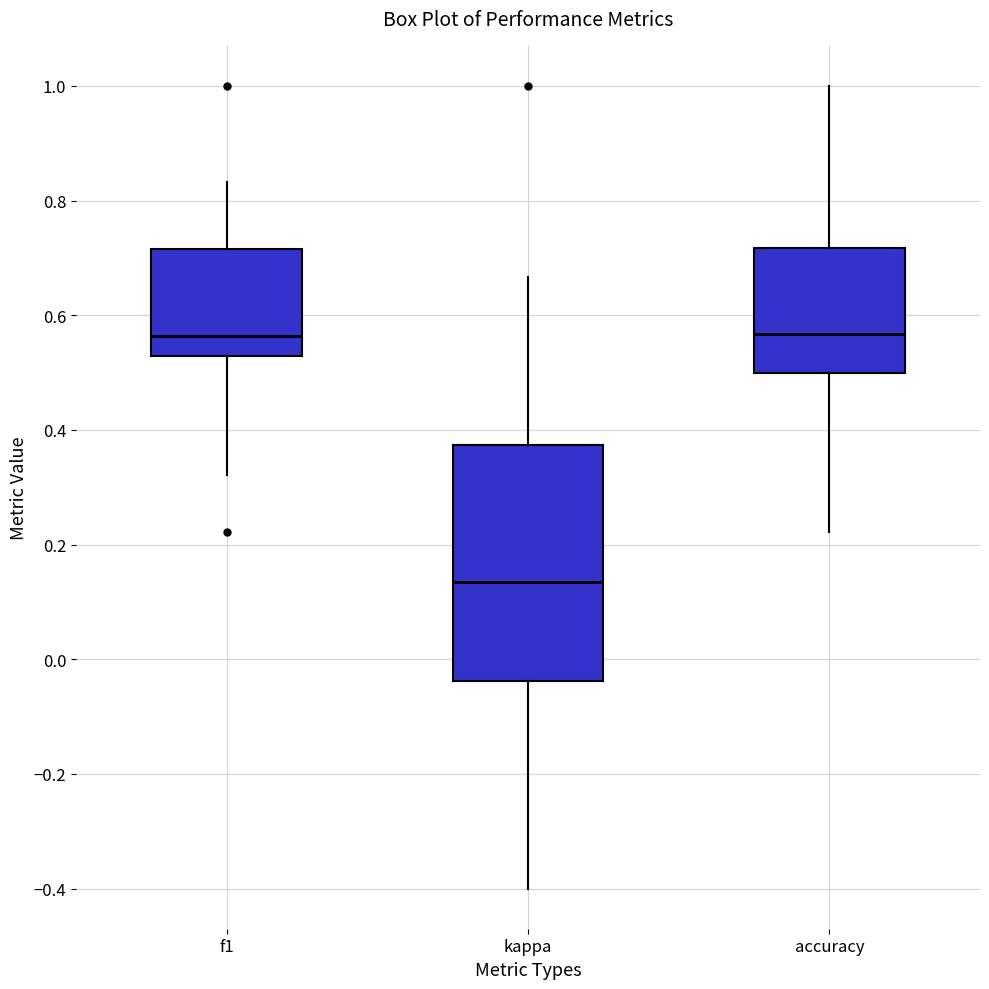

Reading left to right, read every box against the y-axis: the position of its median line, the range the box covers, and the ends of its whiskers. The values are not printed on the chart, so give them approximately, as read against the axis.

f1: median 0.56, box 0.52 to 0.72, whiskers 0.32 to 0.84
kappa: median 0.14, box -0.04 to 0.38, whiskers -0.40 to 0.66
accuracy: median 0.56, box 0.50 to 0.72, whiskers 0.22 to 1.00